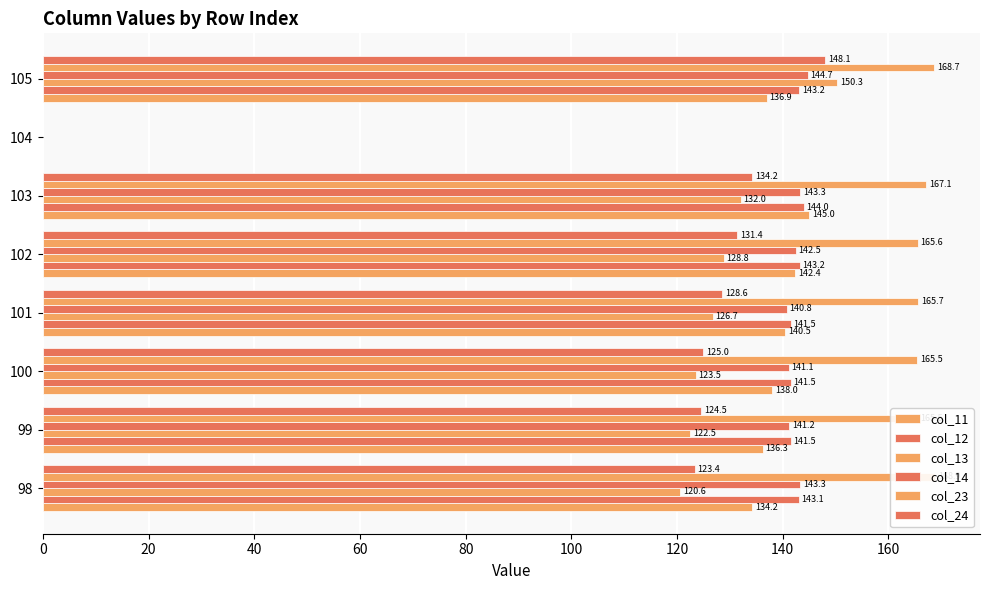

What is the greatest value displayed?

168.9